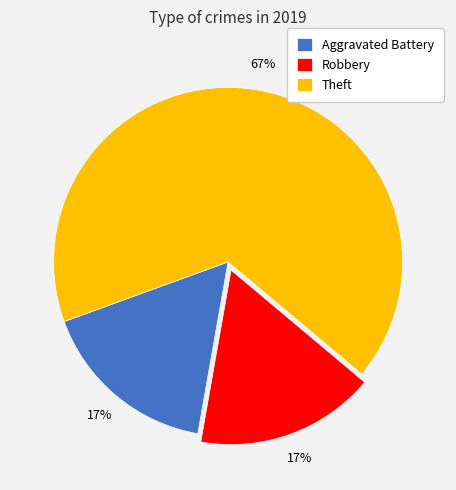

Does Robbery represent more than half of the total?

No